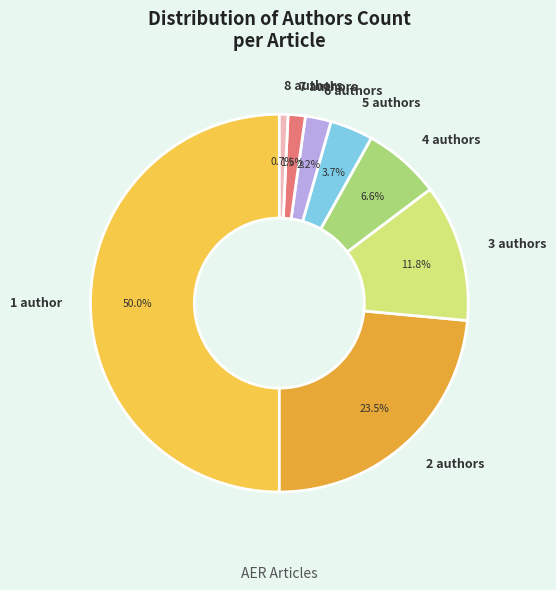

Rank the categories by value from lowest to highest.

8 authors, 7 authors, 6 authors, 5 authors, 4 authors, 3 authors, 2 authors, 1 author